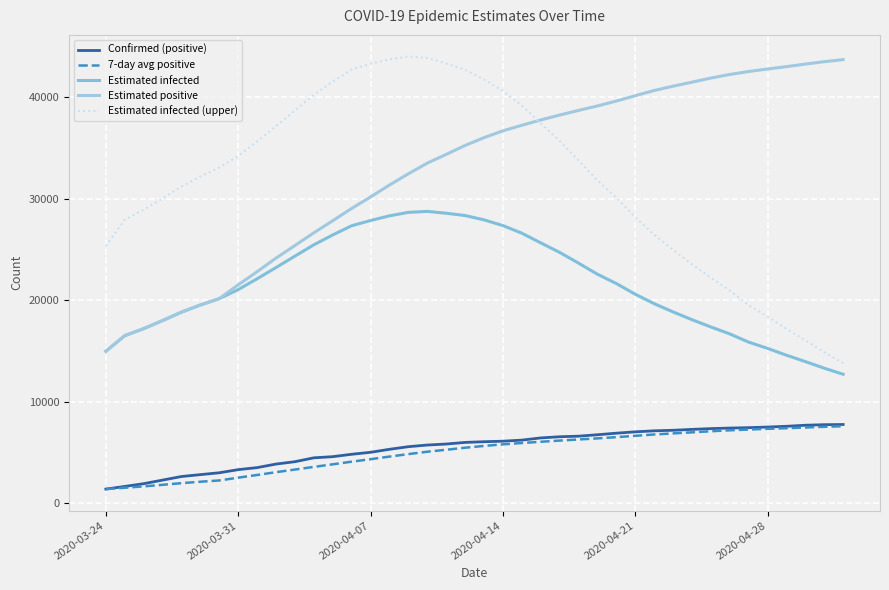

Which series has the largest range (max minus min)?

Estimated infected (upper)